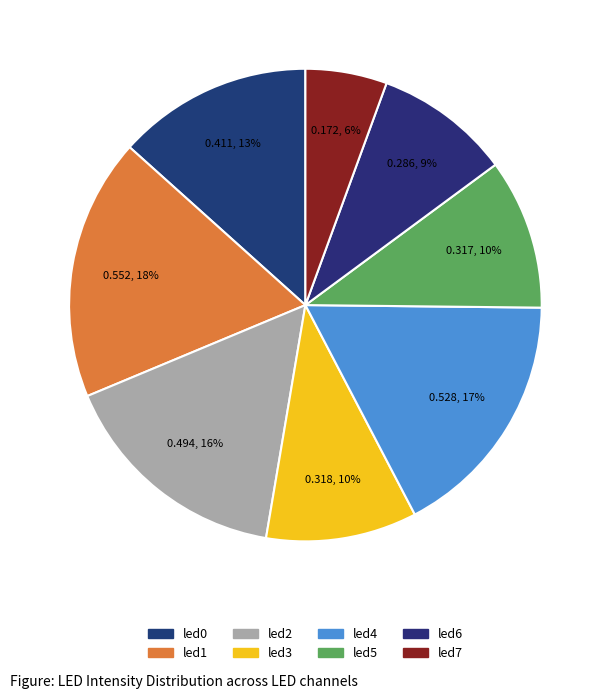

Is the sum of led0 and led2 greater than half?

No